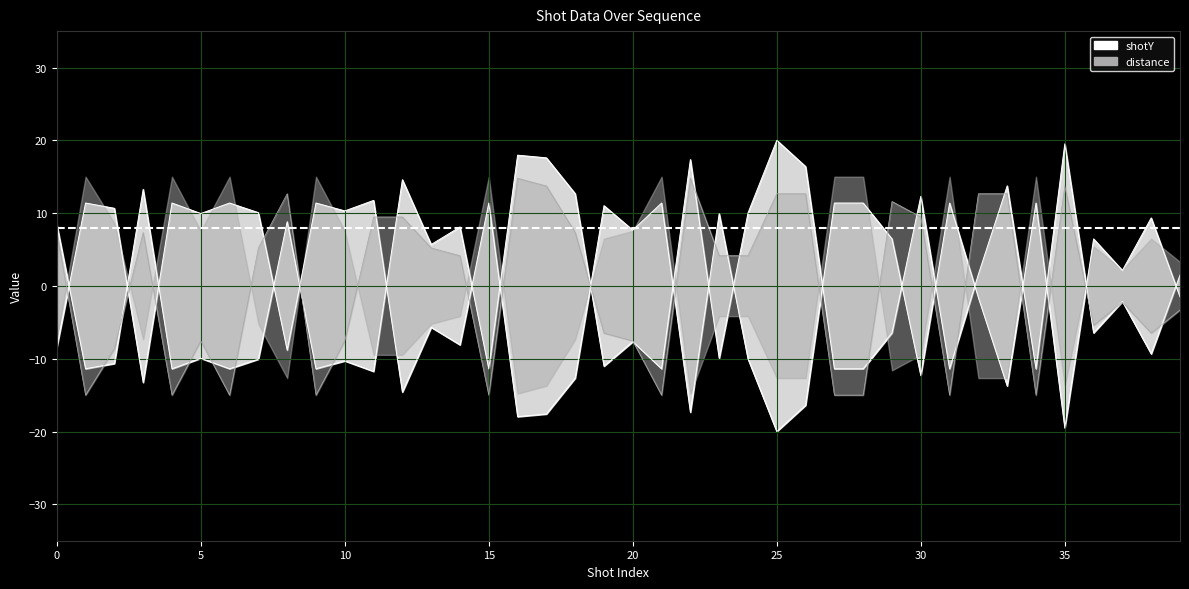

Reading left to right, what are all the values shown in this chart?

shotY: 0=8.5	1=-11.4	2=-10.7	3=13.3	4=-11.4	5=-9.9	6=-11.4	7=-10.1	8=8.8	9=-11.4	10=-10.3	11=-11.7	12=14.6	13=5.7	14=8.1	15=-11.4	16=18.0	17=17.6	18=12.7	19=-11.0	20=-7.7	21=-11.4	22=17.4	23=-9.9	24=10.0	25=20.0	26=16.4	27=-11.4	28=-11.4	29=-6.5	30=12.3	31=-11.4	32=1.6	33=13.7	34=-11.4	35=19.5	36=-6.5	37=-2.1	38=-9.3	39=1.5
distance: 0=7.3	1=-15.0	2=-8.6	3=7.3	4=-15.0	5=-7.6	6=-15.0	7=5.2	8=12.7	9=-15.0	10=-7.6	11=9.5	12=9.5	13=5.2	14=4.1	15=-15.0	16=14.8	17=13.7	18=7.3	19=-6.5	20=-7.6	21=-15.0	22=14.8	23=4.1	24=4.1	25=12.7	26=12.7	27=-15.0	28=-15.0	29=11.6	30=9.5	31=-15.0	32=12.7	33=12.7	34=-15.0	35=13.7	36=-5.4	37=-2.2	38=-6.5	39=-3.3